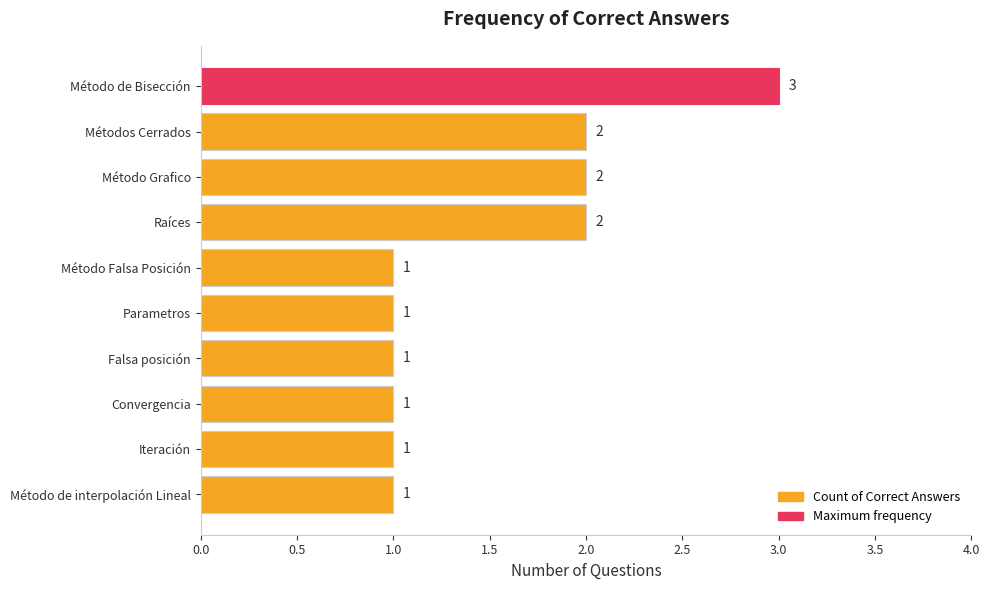

How many bars are there in total?

10